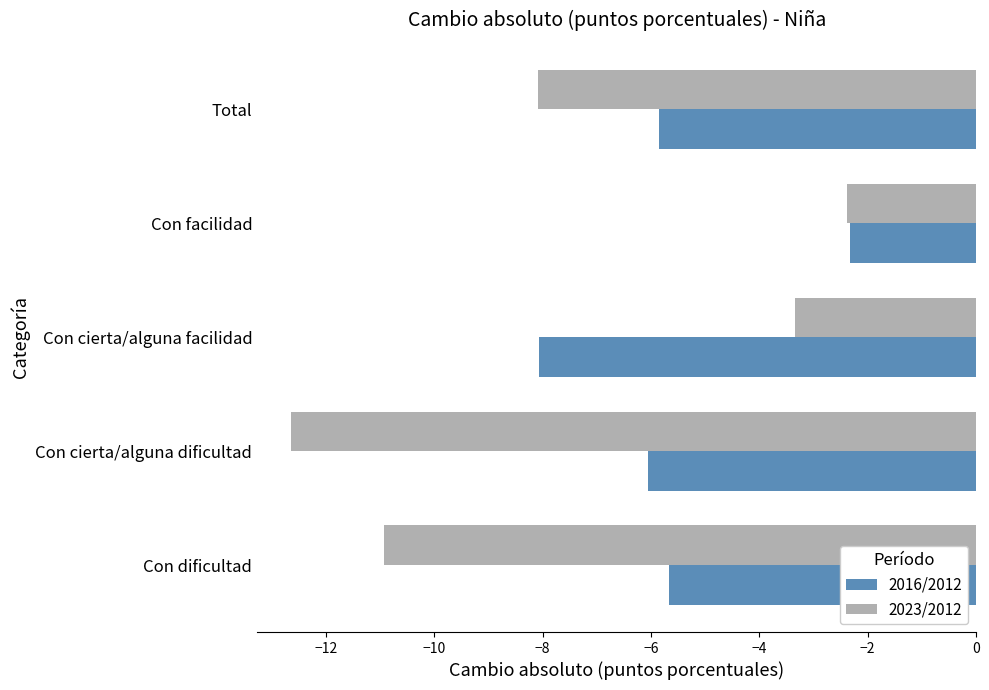

What are all the series names shown in the legend?

2016/2012, 2023/2012